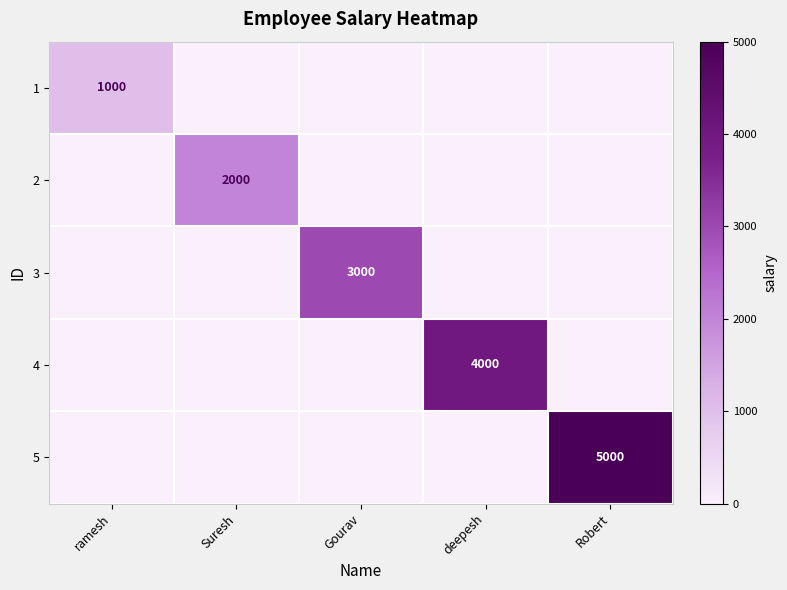

How many data points does each series have?

5